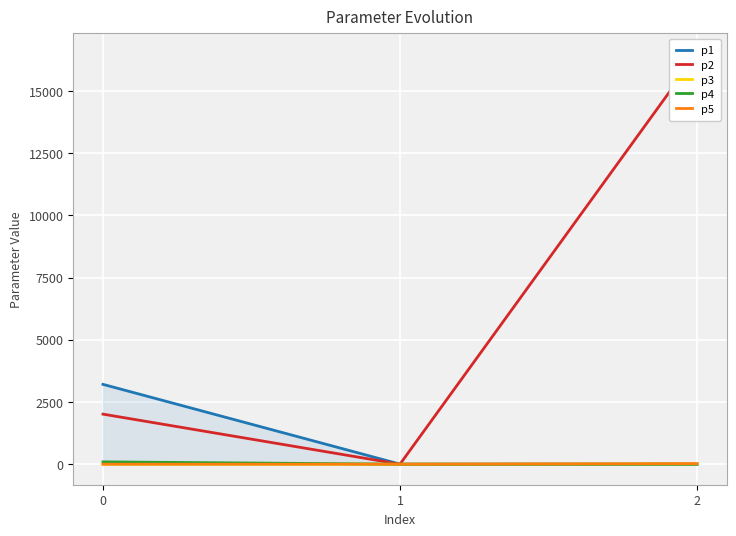

How many lines are shown in the chart?

5